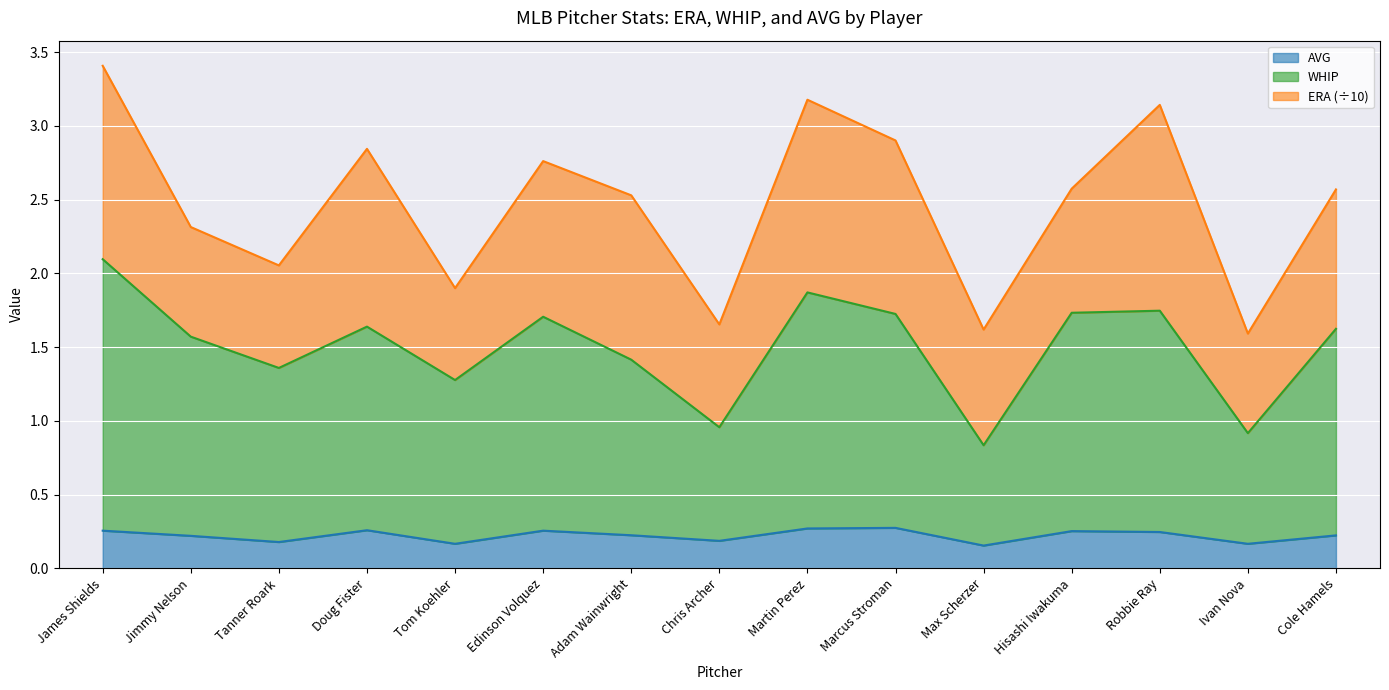

What is the total value across all series at Max Scherzer?

1.6